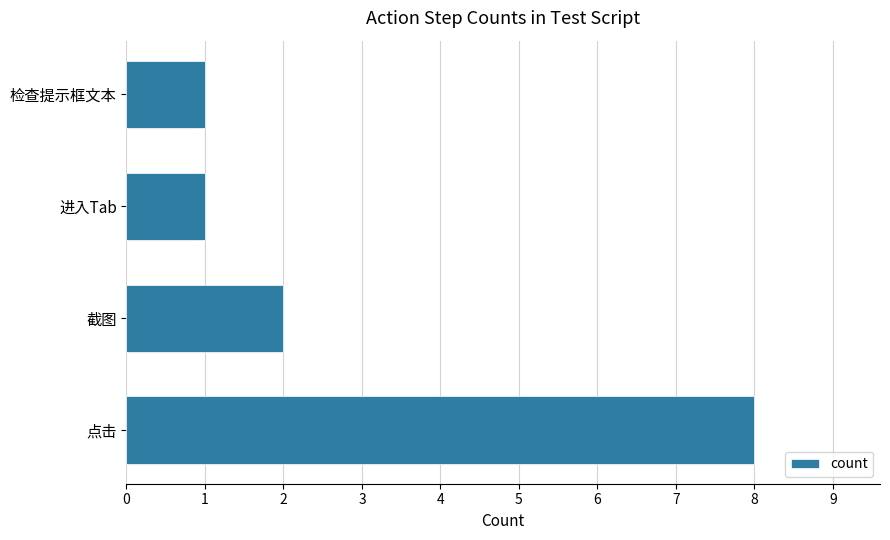

Approximately how many times larger is the value at 点击 compared to 截图?

4.0